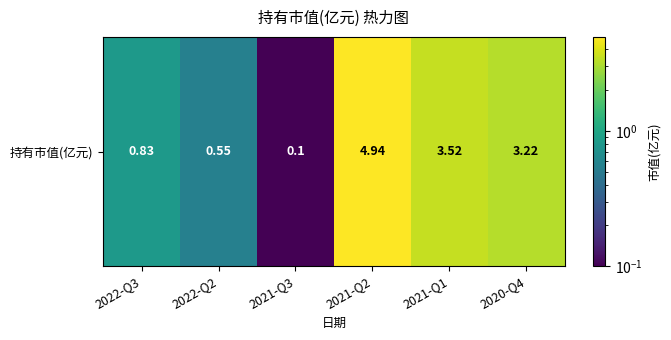

What is the minimum value shown in the chart?

0.1